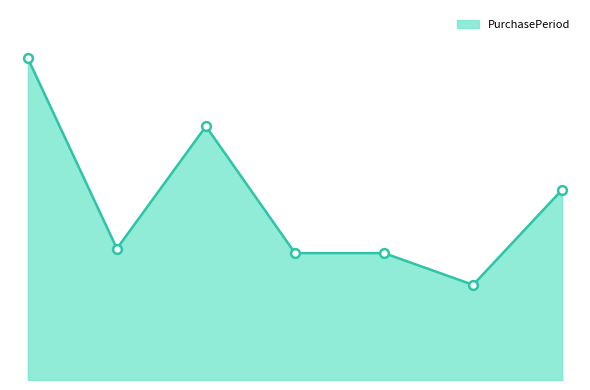

Is this an area chart (filled region under the line)?

Yes